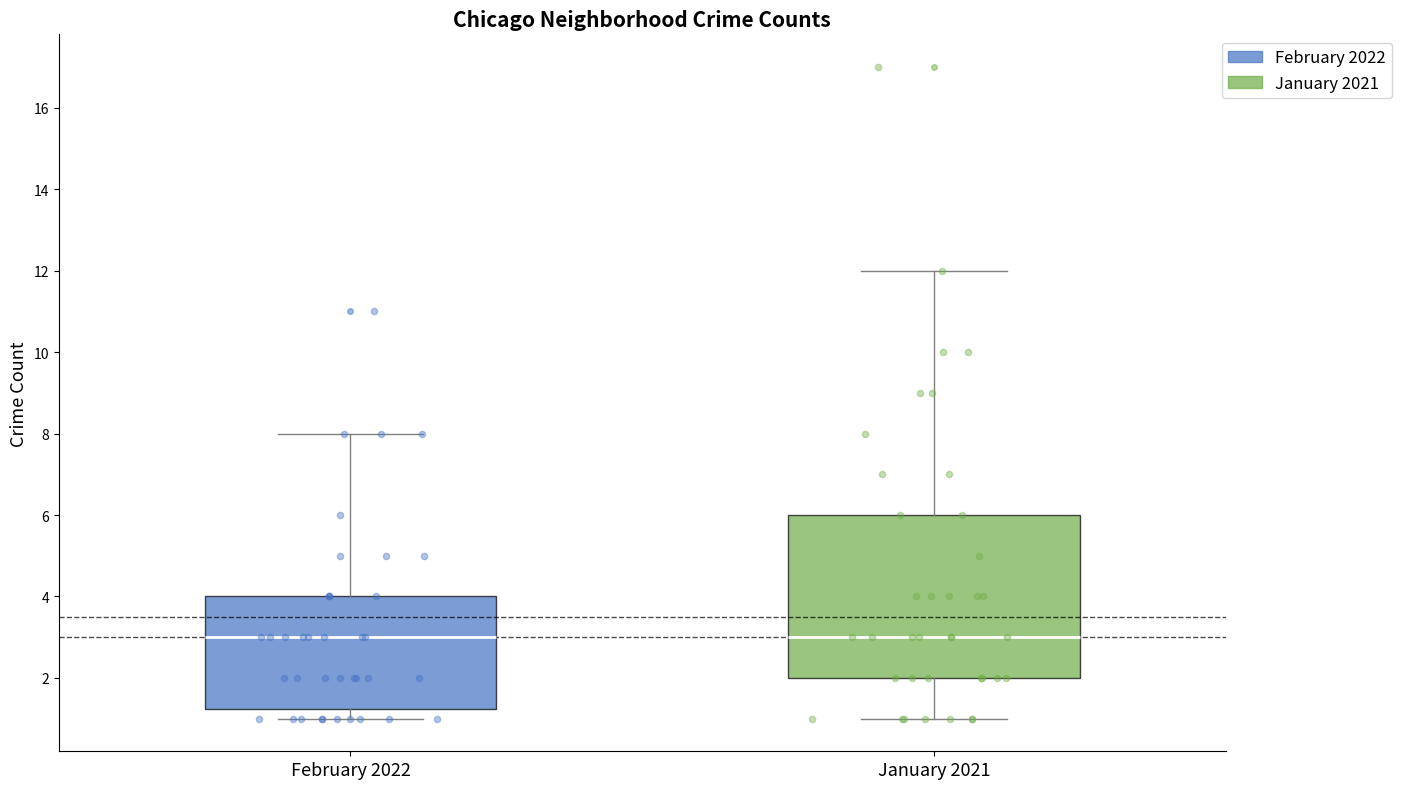

Where does the upper whisker of the box for January 2021 end on the y-axis? The values are not printed on the chart, so give them approximately, as read against the axis.

12.0